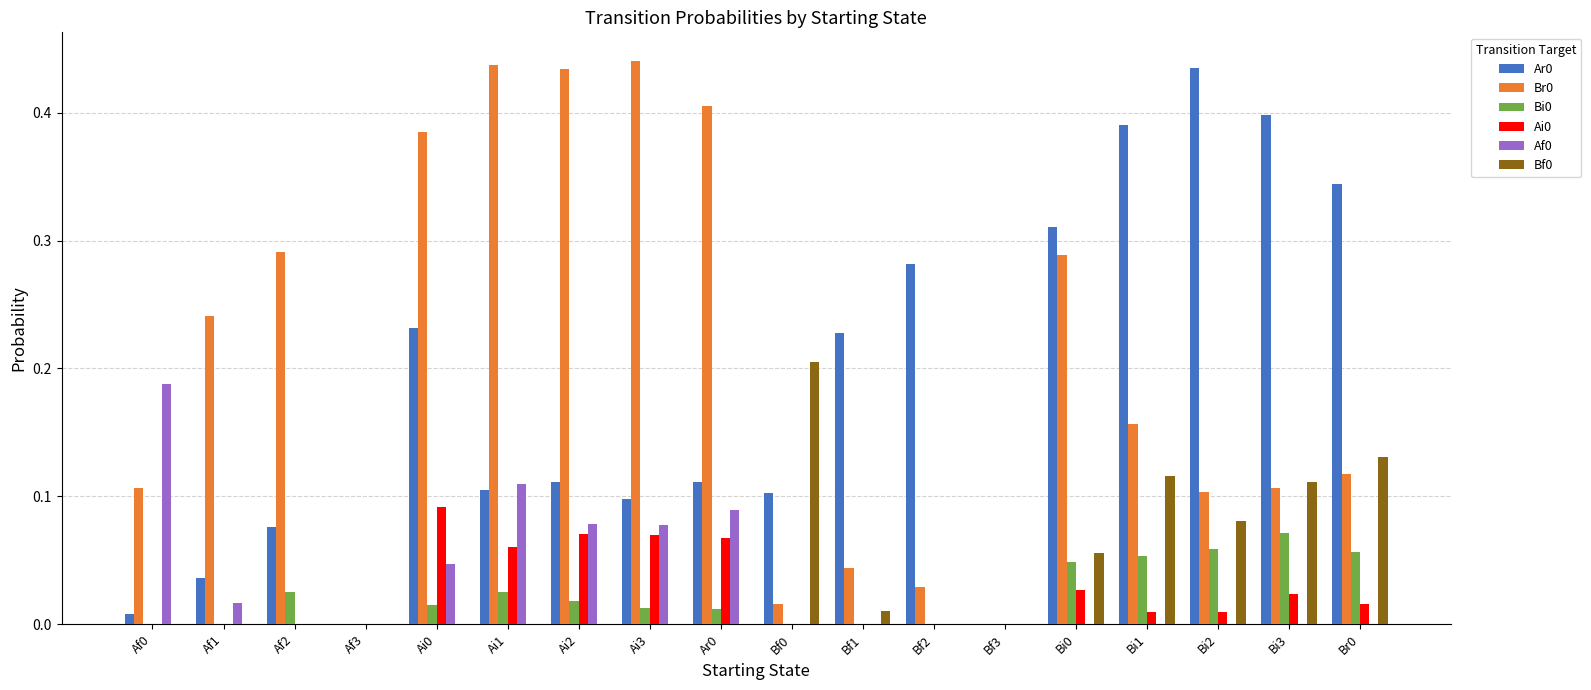

Is it true that Br0 equals 0.2 at Bi2?

False